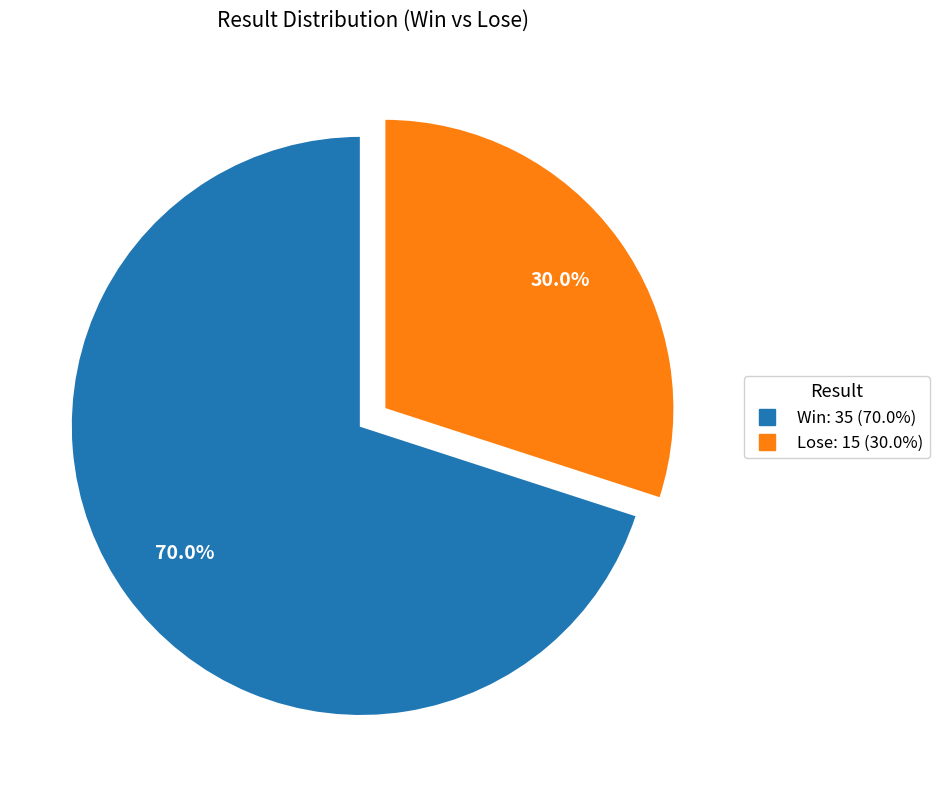

Do Lose and Win together represent more than half of the pie?

Yes